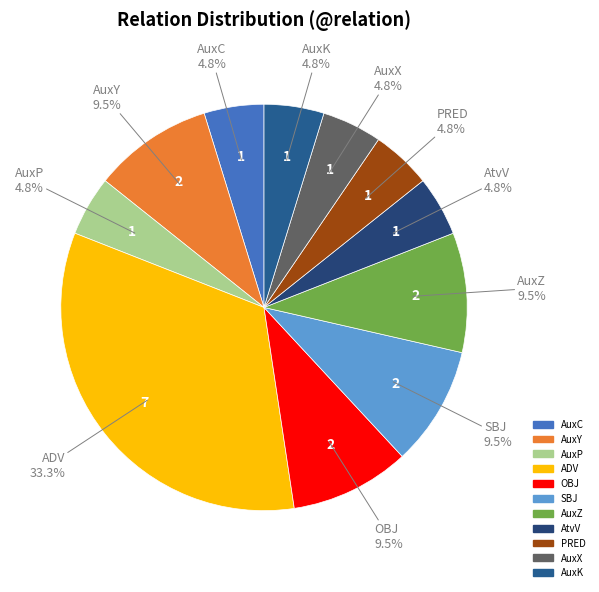

The ADV slice represents 27% of the pie. True or false?

False